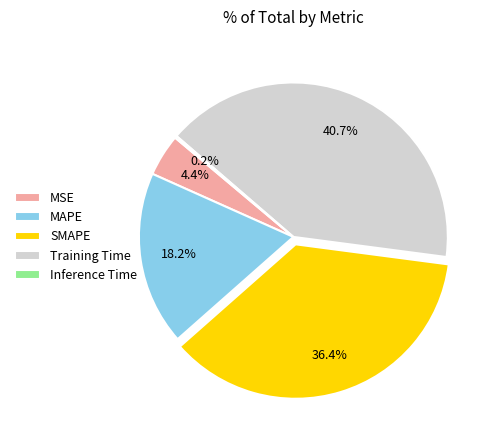

Does any single category account for the majority?

No